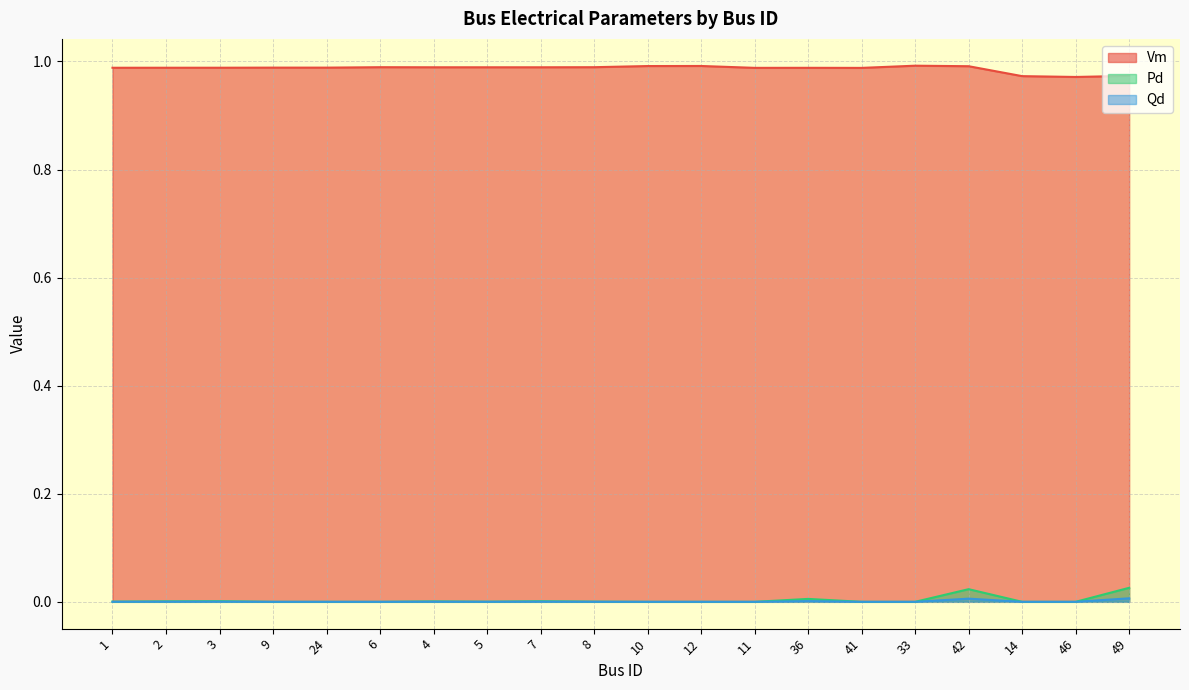

How many lines are shown in the chart?

3